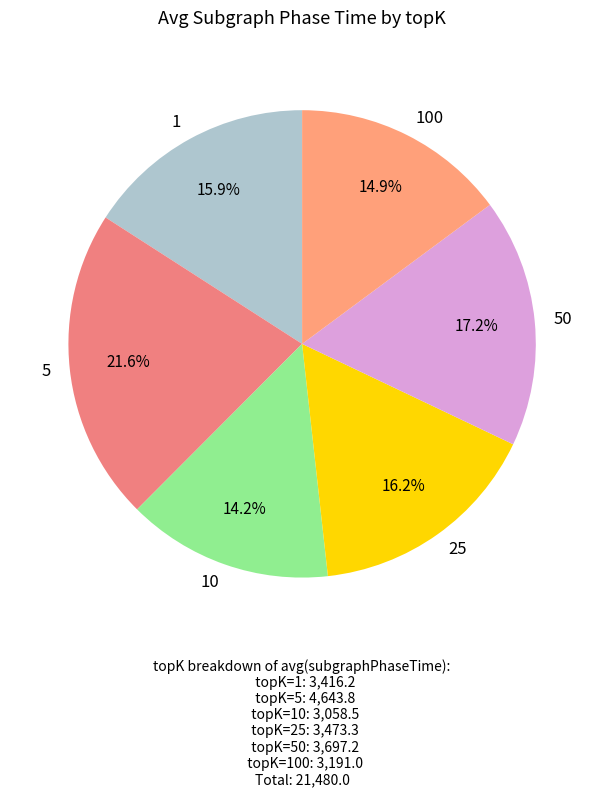

What is the largest slice in the pie chart?

5